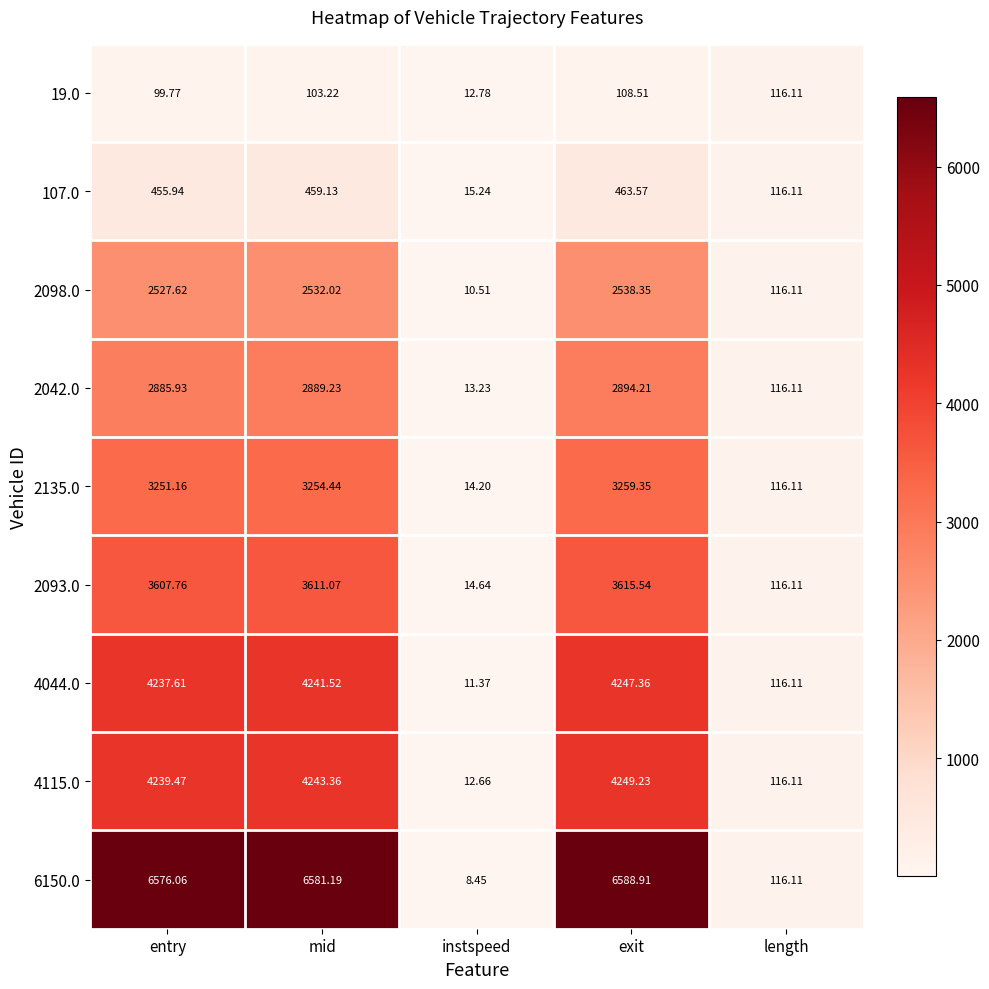

Where does the 4115.0 series first go above 4239?

entry